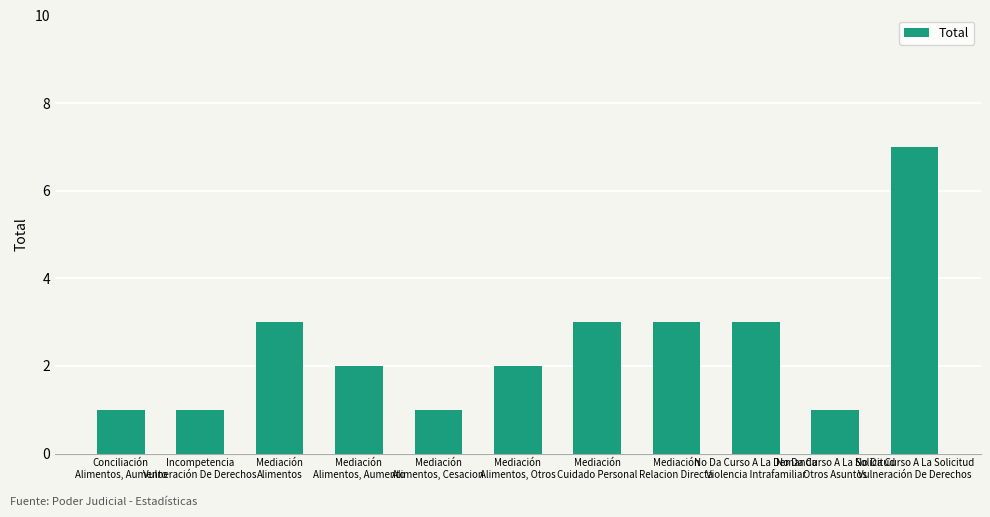

How many values are between 1 and 3?

10